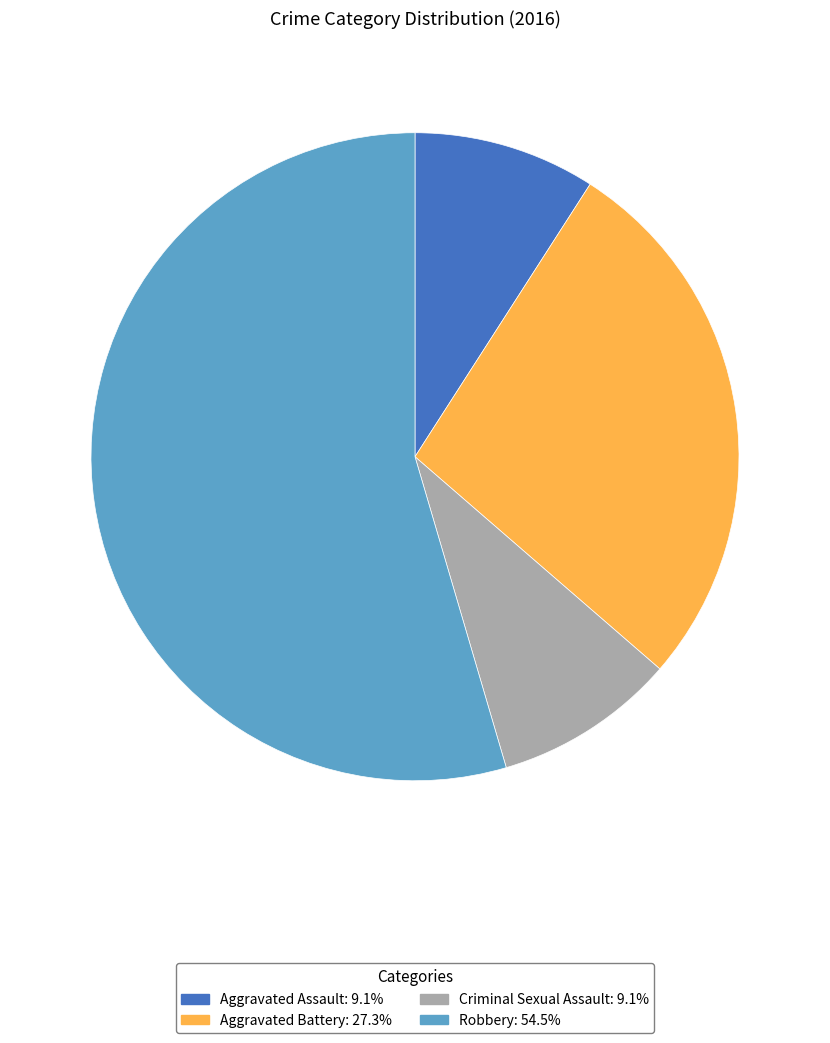

Which has a higher value, Aggravated Battery or Criminal Sexual Assault?

Aggravated Battery